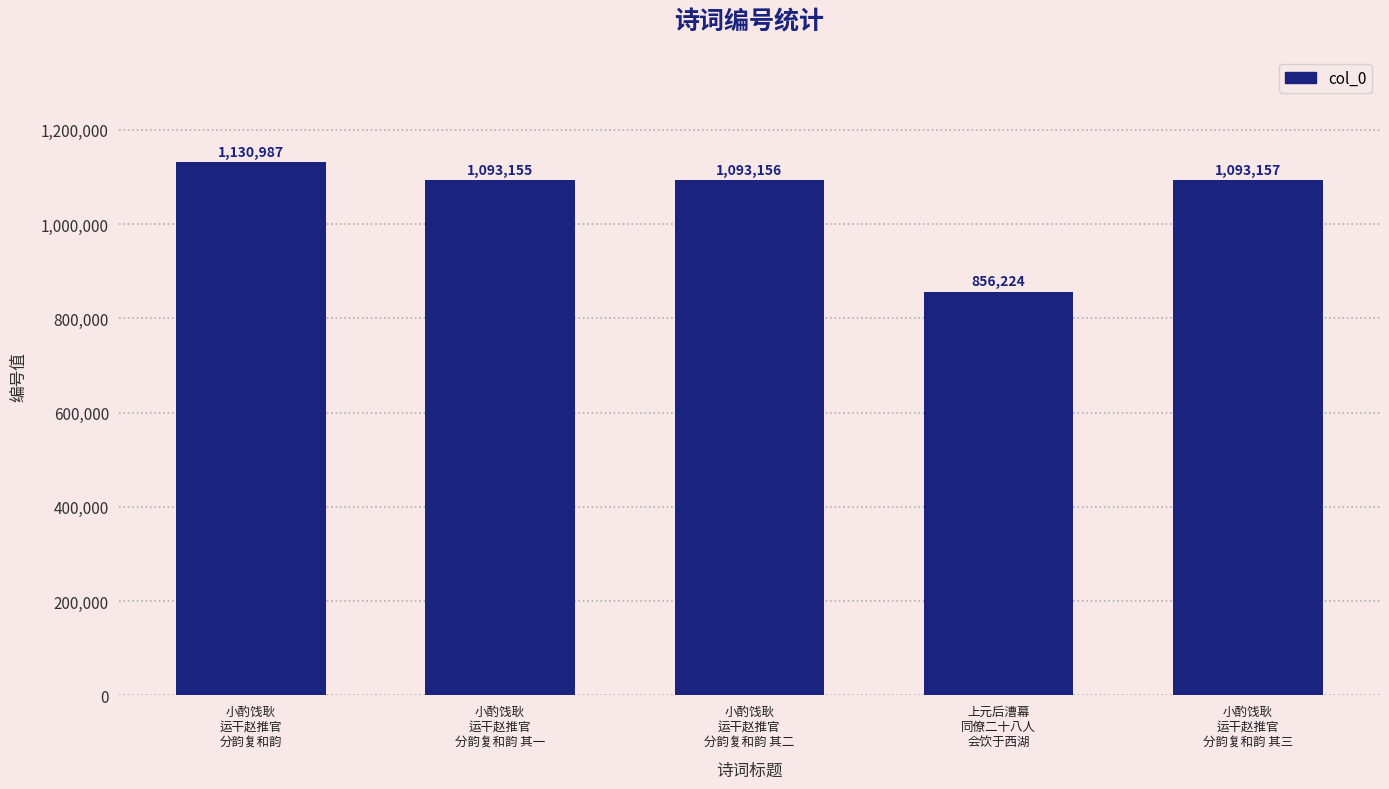

Reading right to left, list all the values displayed in this chart.

1093157	856224	1093156	1093155	1130987